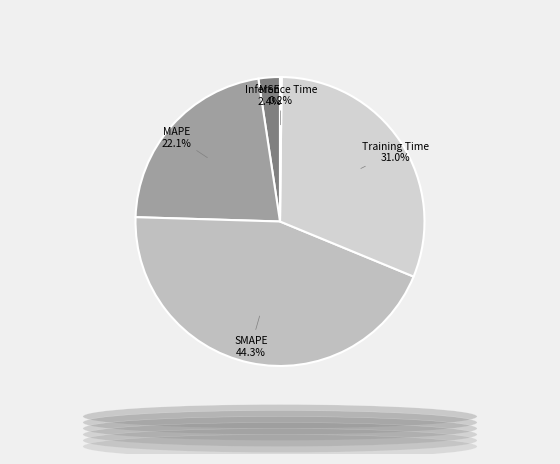

What percentage is the MSE slice, to the nearest percent?

2%